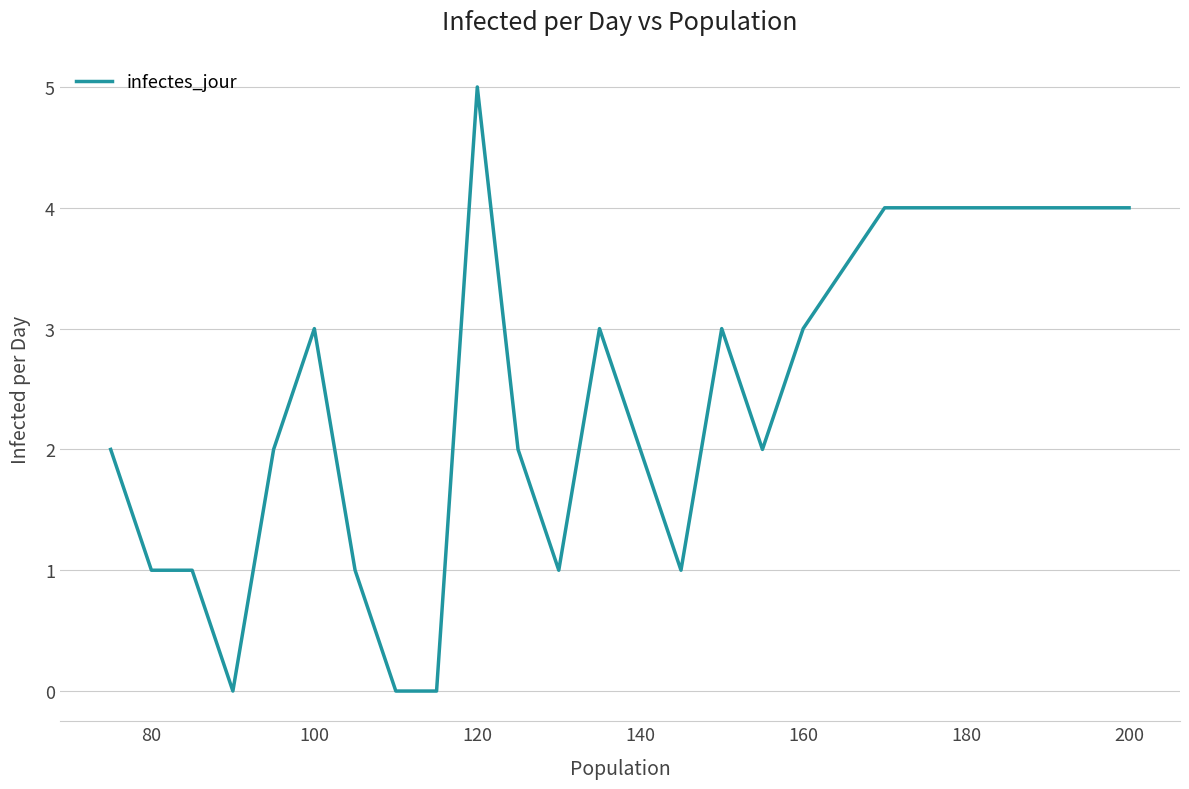

What is the maximum value shown in the chart?

5